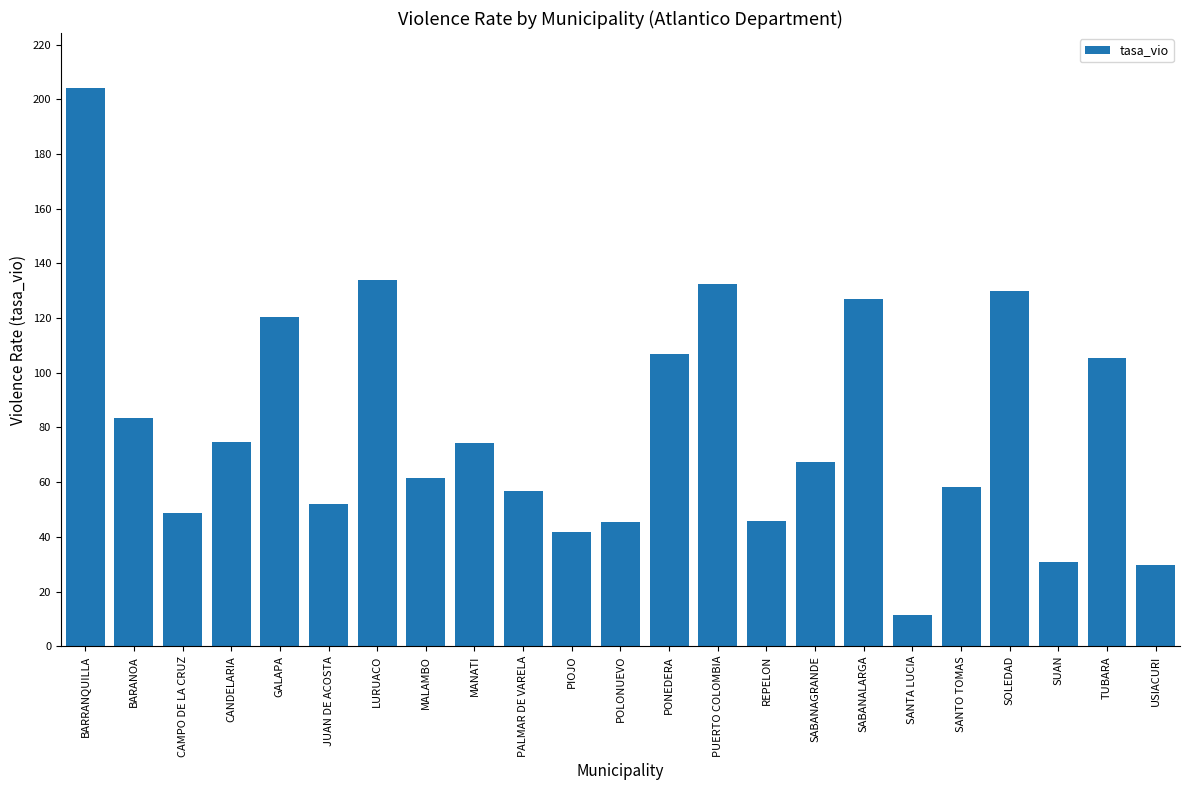

True or false: the data shows 60.8 at POLONUEVO.

False